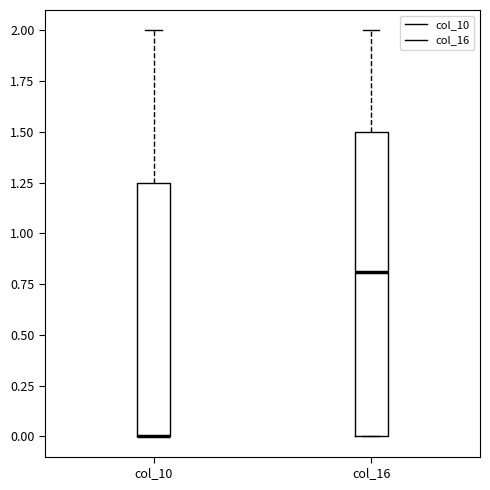

Where is the upper edge of the box for col_10 on the y-axis? The values are not printed on the chart, so give them approximately, as read against the axis.

1.25